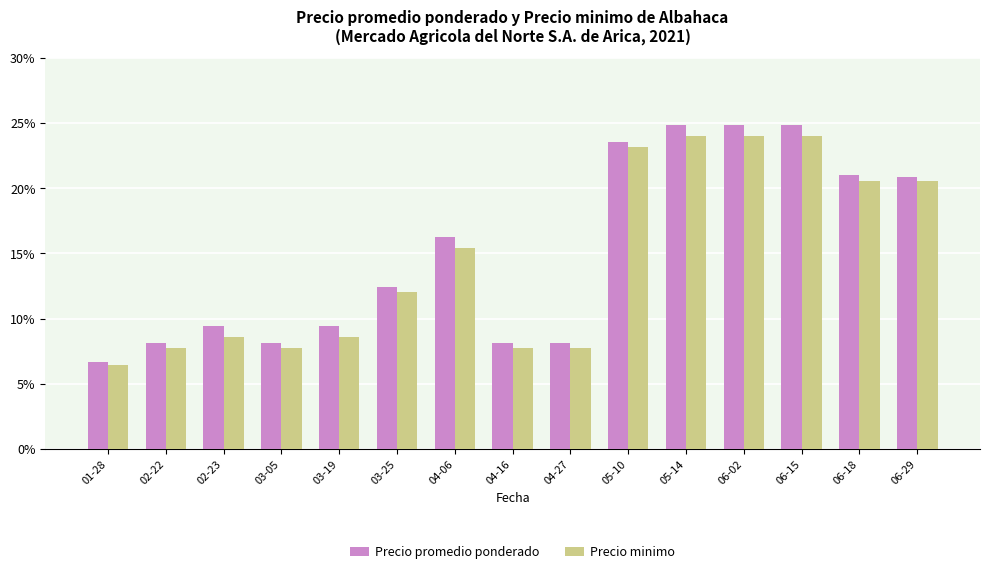

What is the highest value of the Precio minimo series?

2800